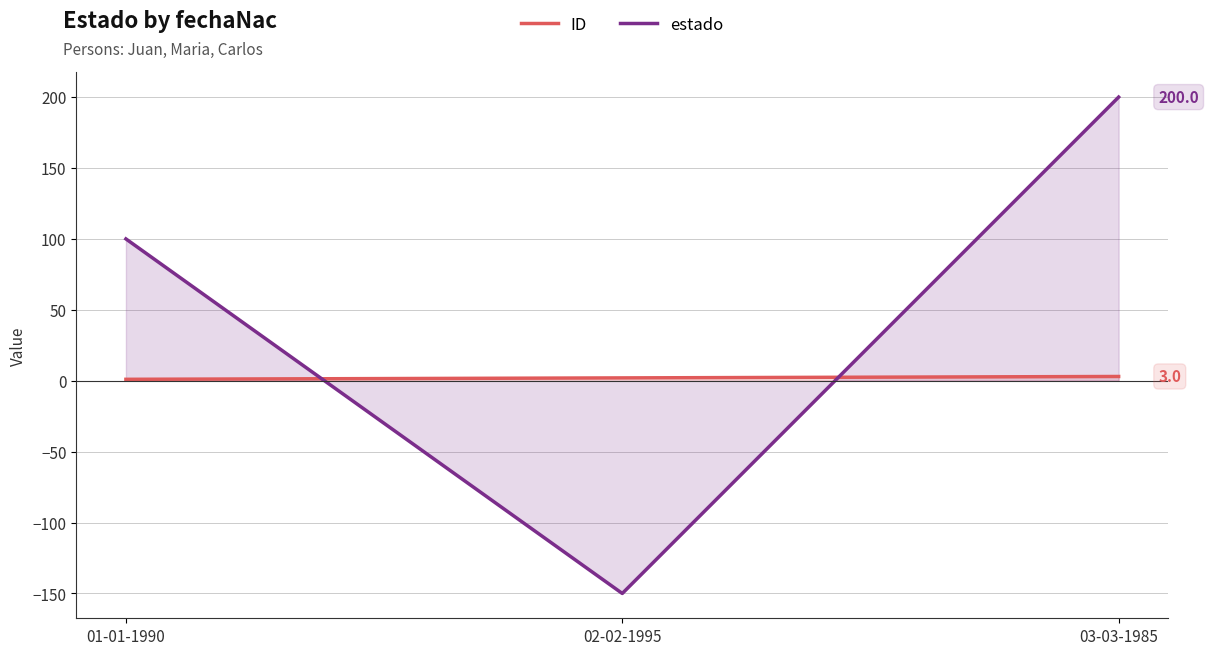

What is the label of the 1st point from the right?

03-03-1985